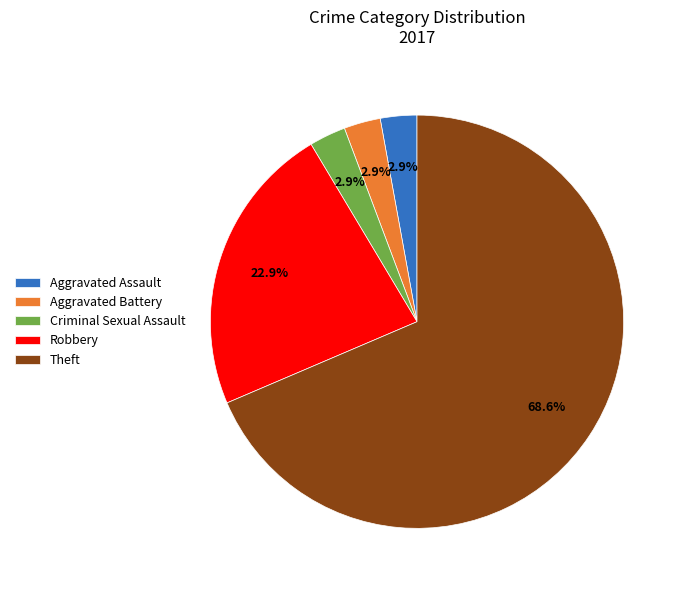

To the nearest percent, what is the difference between the Robbery and Aggravated Assault slice percentages?

20%